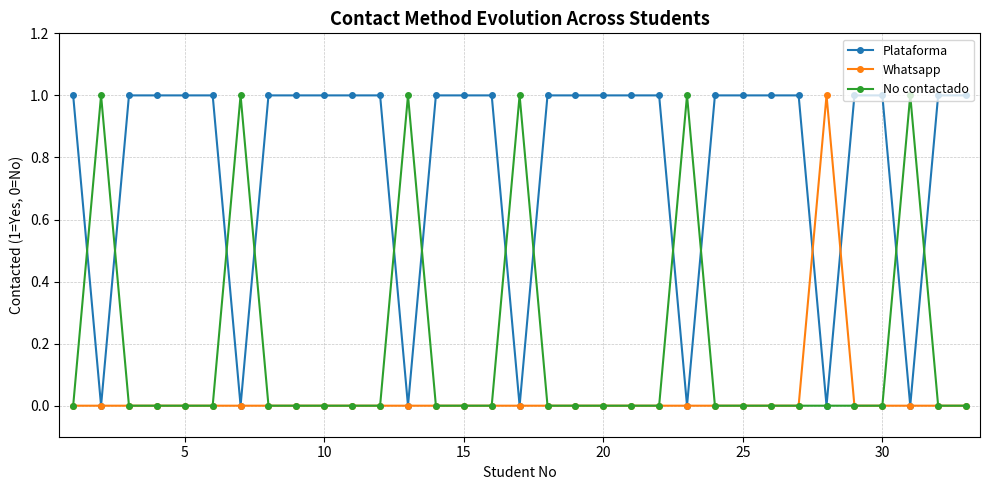

Rank the series by their average value, from highest to lowest.

Plataforma, No contactado, Whatsapp